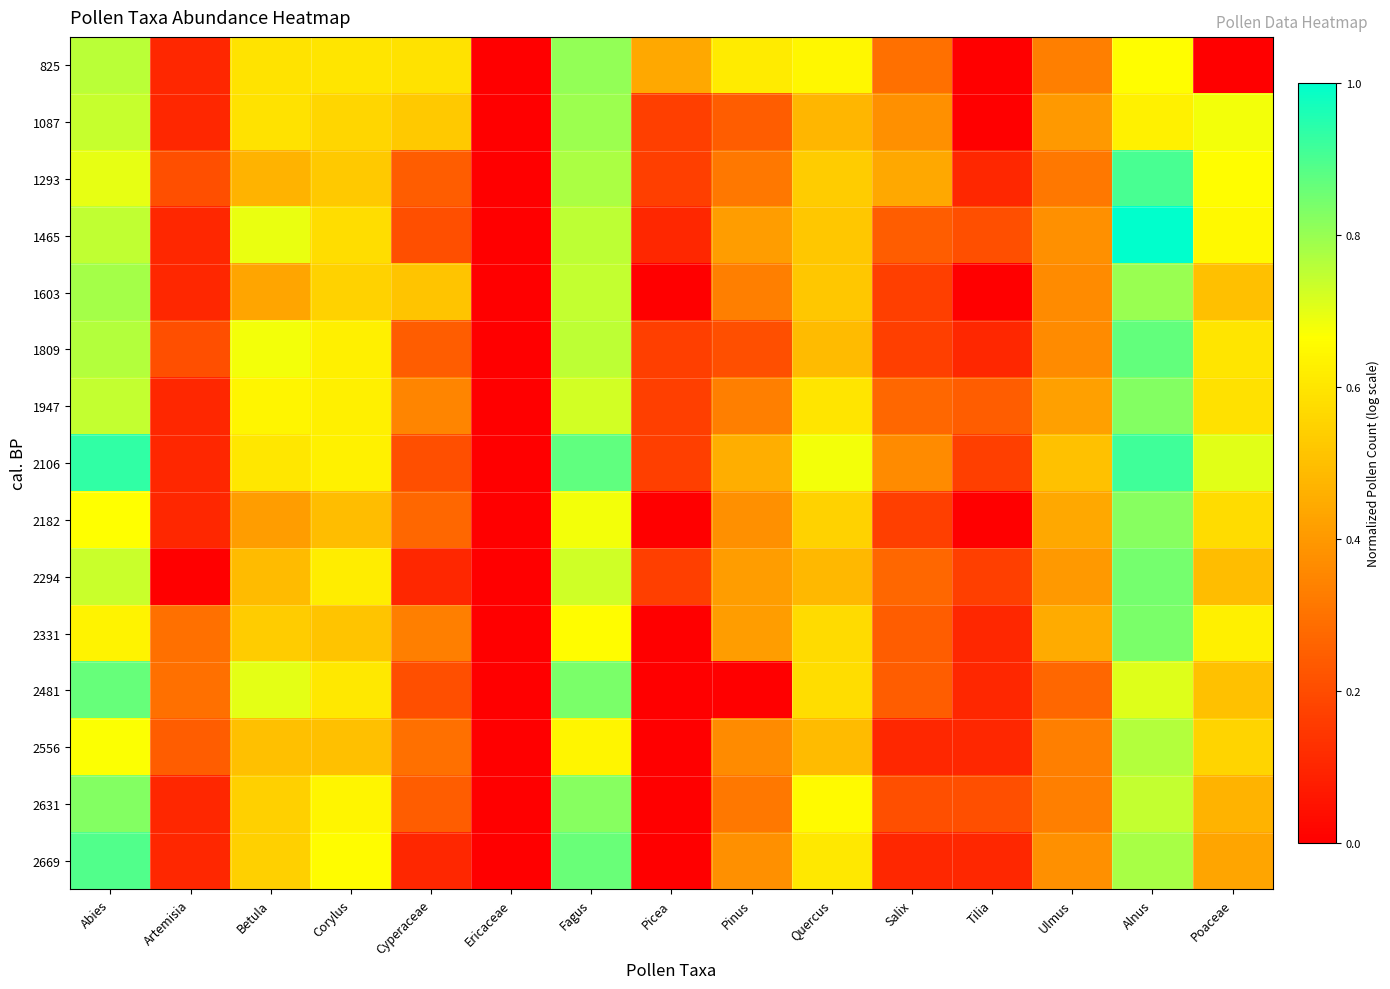

Reading right to left, extract all data points from this chart.

825: Poaceae=0.0	Alnus=0.7	Ulmus=0.3	Tilia=0.0	Salix=0.3	Quercus=0.6	Pinus=0.6	Picea=0.4	Fagus=0.8	Ericaceae=0.0	Cyperaceae=0.6	Corylus=0.6	Betula=0.6	Artemisia=0.1	Abies=0.8
1087: Poaceae=0.7	Alnus=0.6	Ulmus=0.4	Tilia=0.0	Salix=0.4	Quercus=0.5	Pinus=0.2	Picea=0.2	Fagus=0.8	Ericaceae=0.0	Cyperaceae=0.5	Corylus=0.6	Betula=0.6	Artemisia=0.1	Abies=0.7
1293: Poaceae=0.7	Alnus=0.9	Ulmus=0.3	Tilia=0.1	Salix=0.4	Quercus=0.5	Pinus=0.3	Picea=0.2	Fagus=0.8	Ericaceae=0.0	Cyperaceae=0.2	Corylus=0.5	Betula=0.5	Artemisia=0.2	Abies=0.7
1465: Poaceae=0.7	Alnus=1.0	Ulmus=0.4	Tilia=0.2	Salix=0.2	Quercus=0.5	Pinus=0.4	Picea=0.1	Fagus=0.8	Ericaceae=0.0	Cyperaceae=0.2	Corylus=0.6	Betula=0.7	Artemisia=0.1	Abies=0.7
1603: Poaceae=0.5	Alnus=0.8	Ulmus=0.4	Tilia=0.0	Salix=0.2	Quercus=0.5	Pinus=0.3	Picea=0.0	Fagus=0.7	Ericaceae=0.0	Cyperaceae=0.5	Corylus=0.5	Betula=0.4	Artemisia=0.1	Abies=0.8
1809: Poaceae=0.6	Alnus=0.9	Ulmus=0.4	Tilia=0.1	Salix=0.2	Quercus=0.5	Pinus=0.2	Picea=0.2	Fagus=0.8	Ericaceae=0.0	Cyperaceae=0.2	Corylus=0.6	Betula=0.7	Artemisia=0.2	Abies=0.8
1947: Poaceae=0.6	Alnus=0.8	Ulmus=0.4	Tilia=0.2	Salix=0.3	Quercus=0.6	Pinus=0.3	Picea=0.2	Fagus=0.7	Ericaceae=0.0	Cyperaceae=0.4	Corylus=0.6	Betula=0.6	Artemisia=0.1	Abies=0.7
2106: Poaceae=0.7	Alnus=0.9	Ulmus=0.5	Tilia=0.2	Salix=0.4	Quercus=0.7	Pinus=0.5	Picea=0.2	Fagus=0.9	Ericaceae=0.0	Cyperaceae=0.2	Corylus=0.6	Betula=0.6	Artemisia=0.1	Abies=0.9
2182: Poaceae=0.6	Alnus=0.8	Ulmus=0.4	Tilia=0.0	Salix=0.2	Quercus=0.5	Pinus=0.4	Picea=0.0	Fagus=0.7	Ericaceae=0.0	Cyperaceae=0.3	Corylus=0.5	Betula=0.4	Artemisia=0.1	Abies=0.7
2294: Poaceae=0.5	Alnus=0.8	Ulmus=0.4	Tilia=0.2	Salix=0.3	Quercus=0.5	Pinus=0.4	Picea=0.2	Fagus=0.7	Ericaceae=0.0	Cyperaceae=0.1	Corylus=0.6	Betula=0.5	Artemisia=0.0	Abies=0.7
2331: Poaceae=0.6	Alnus=0.8	Ulmus=0.4	Tilia=0.1	Salix=0.2	Quercus=0.6	Pinus=0.4	Picea=0.0	Fagus=0.7	Ericaceae=0.0	Cyperaceae=0.3	Corylus=0.5	Betula=0.5	Artemisia=0.3	Abies=0.6
2481: Poaceae=0.5	Alnus=0.7	Ulmus=0.3	Tilia=0.1	Salix=0.2	Quercus=0.6	Pinus=0.0	Picea=0.0	Fagus=0.8	Ericaceae=0.0	Cyperaceae=0.2	Corylus=0.6	Betula=0.7	Artemisia=0.3	Abies=0.9
2556: Poaceae=0.6	Alnus=0.8	Ulmus=0.3	Tilia=0.1	Salix=0.1	Quercus=0.5	Pinus=0.4	Picea=0.0	Fagus=0.6	Ericaceae=0.0	Cyperaceae=0.3	Corylus=0.5	Betula=0.5	Artemisia=0.2	Abies=0.7
2631: Poaceae=0.5	Alnus=0.7	Ulmus=0.3	Tilia=0.2	Salix=0.2	Quercus=0.7	Pinus=0.3	Picea=0.0	Fagus=0.8	Ericaceae=0.0	Cyperaceae=0.2	Corylus=0.6	Betula=0.5	Artemisia=0.1	Abies=0.8
2669: Poaceae=0.4	Alnus=0.8	Ulmus=0.4	Tilia=0.1	Salix=0.1	Quercus=0.6	Pinus=0.4	Picea=0.0	Fagus=0.9	Ericaceae=0.0	Cyperaceae=0.1	Corylus=0.7	Betula=0.5	Artemisia=0.1	Abies=0.9